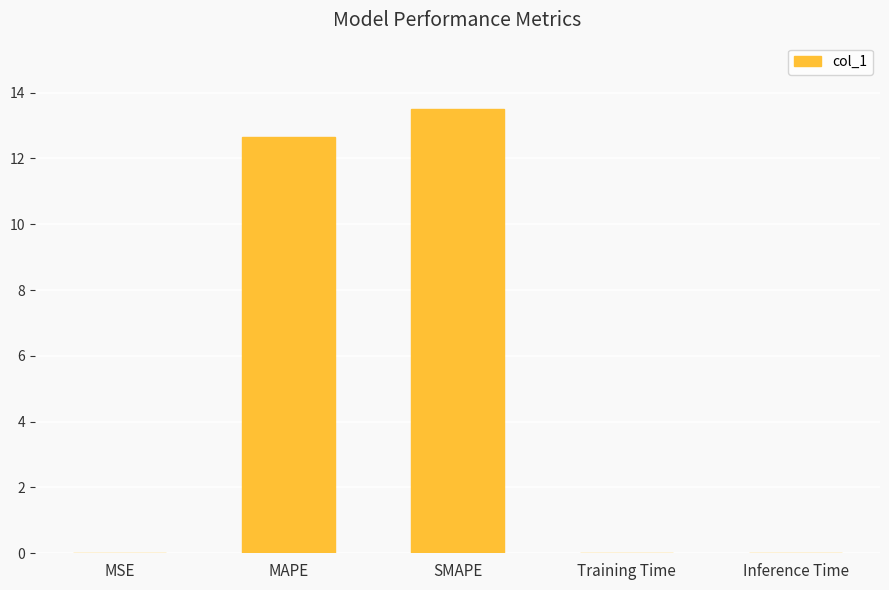

What is the change in value from MAPE to SMAPE?

+0.9